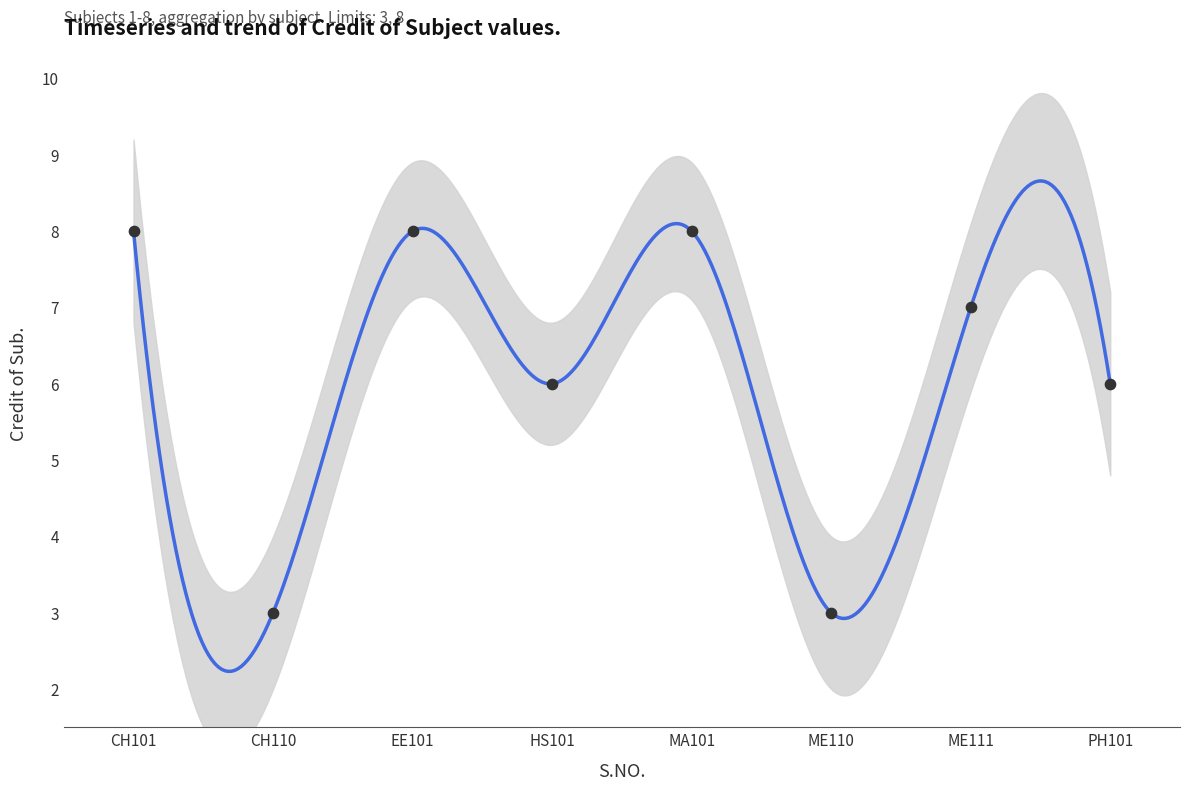

What is the change in value from MA101 to ME111?

-1